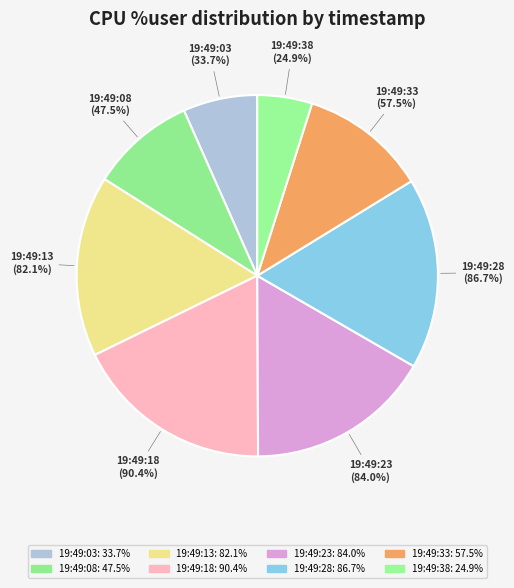

True or false: 19:49:38 accounts for 5% of the total.

True